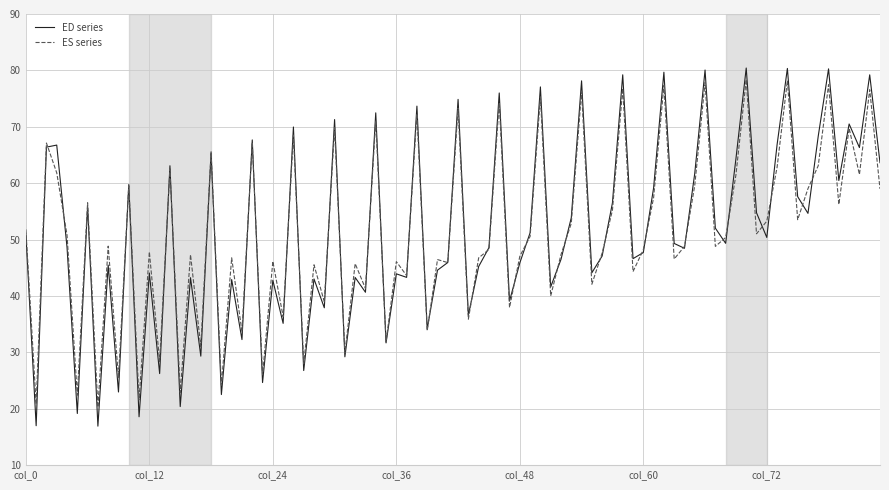

What is the highest value of the ED series series?

80.4